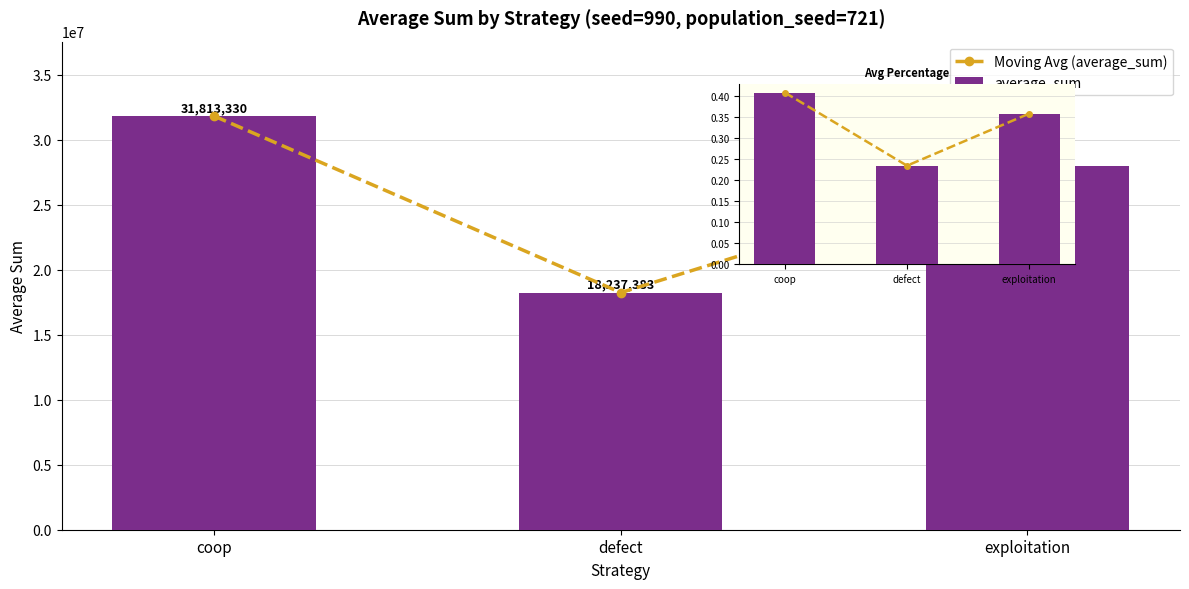

Reading right to left, extract all data points from this chart.

Moving Avg (average_sum): 27949287.0	18237383.0	31813330.0
average_sum: 27949287.0	18237383.0	31813330.0
average_percentage: 0.4	0.2	0.4